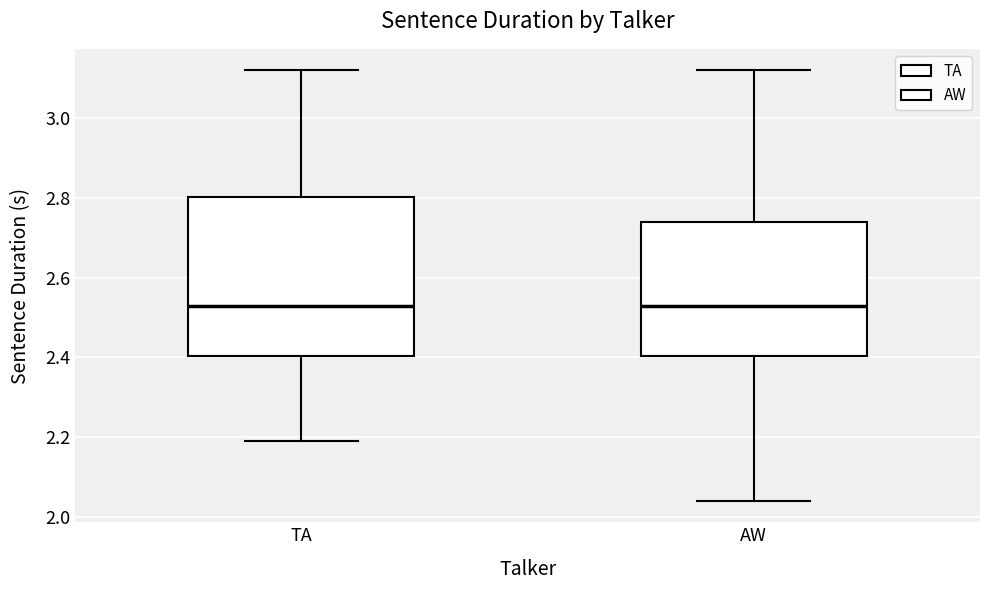

Reading left to right, read every box against the y-axis: the position of its median line, the range the box covers, and the ends of its whiskers. The values are not printed on the chart, so give them approximately, as read against the axis.

TA: median 2.52, box 2.40 to 2.80, whiskers 2.20 to 3.12
AW: median 2.52, box 2.40 to 2.74, whiskers 2.04 to 3.12